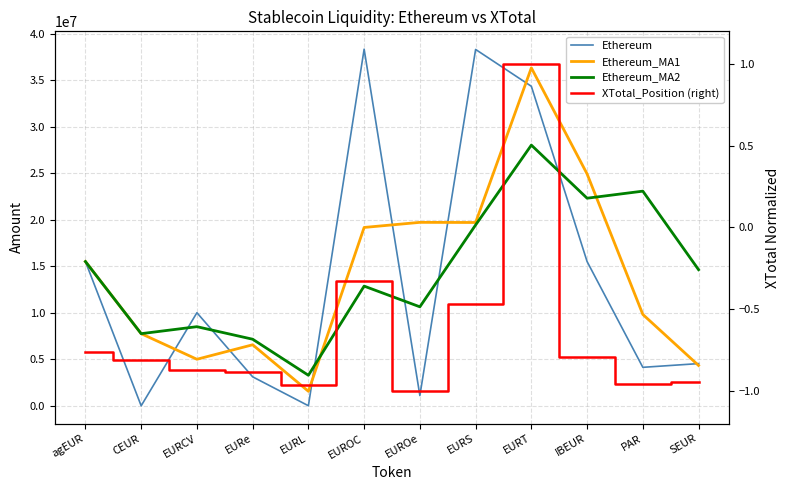

What is the spread (max minus min) of values at PAR?

23063388.2